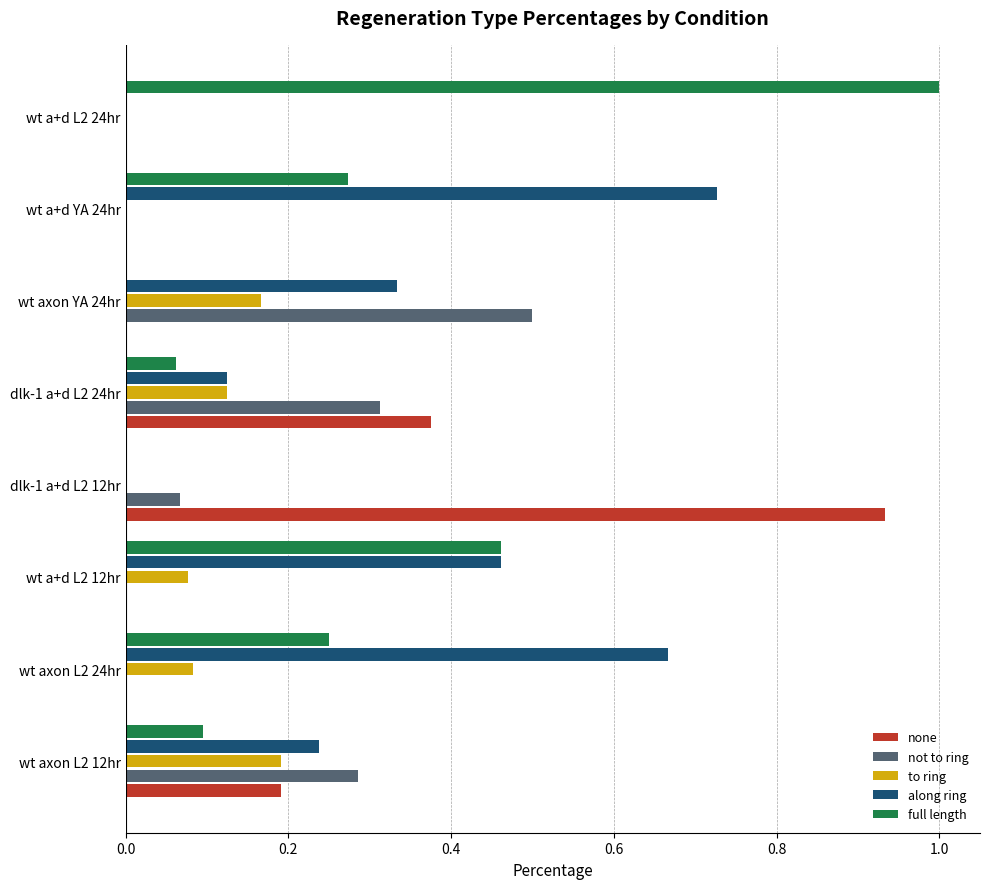

The value of none at wt axon L2 12hr is 0.2. True or false?

True